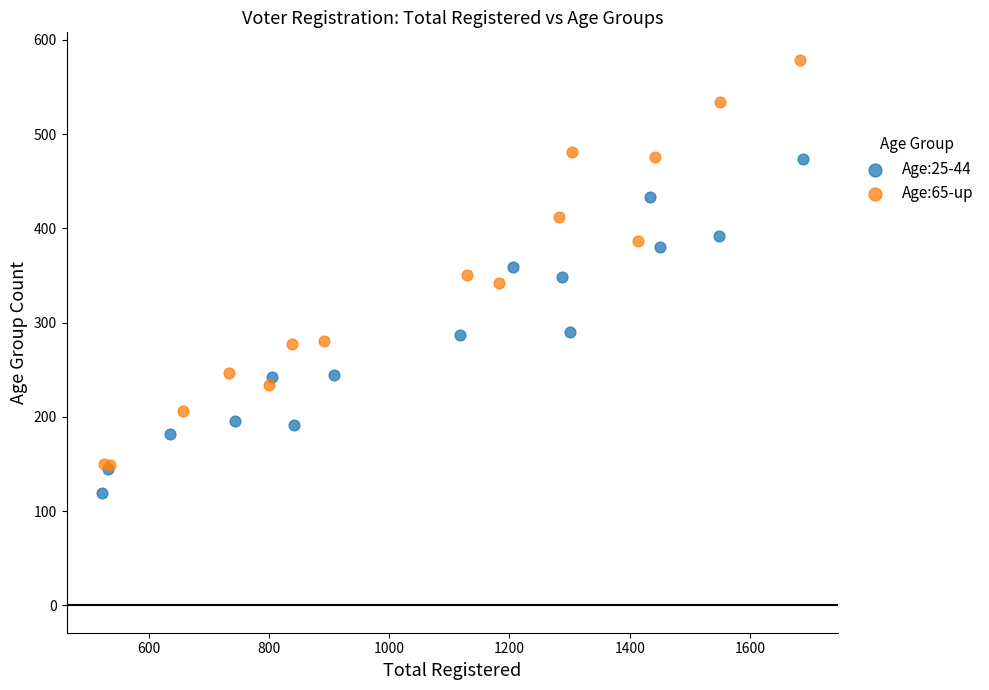

What are all the series names shown in the legend?

Age:25-44, Age:65-up